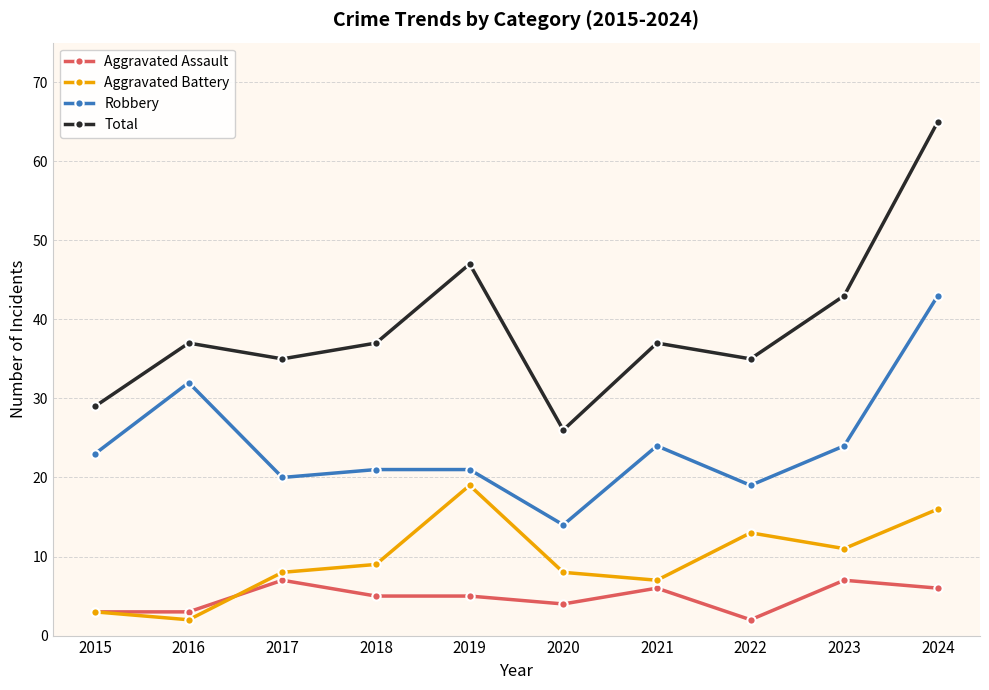

True or false: Robbery has more than 0 interior local peaks.

True